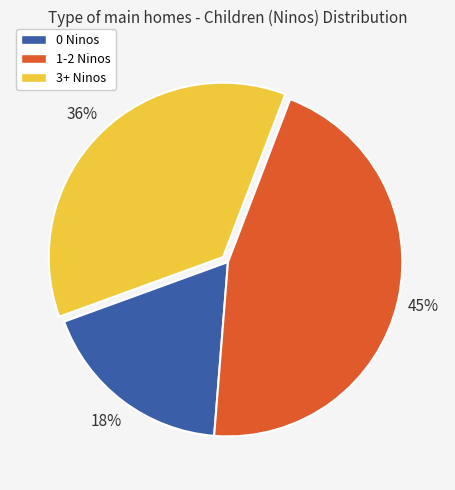

Count the number of slices in the pie.

3